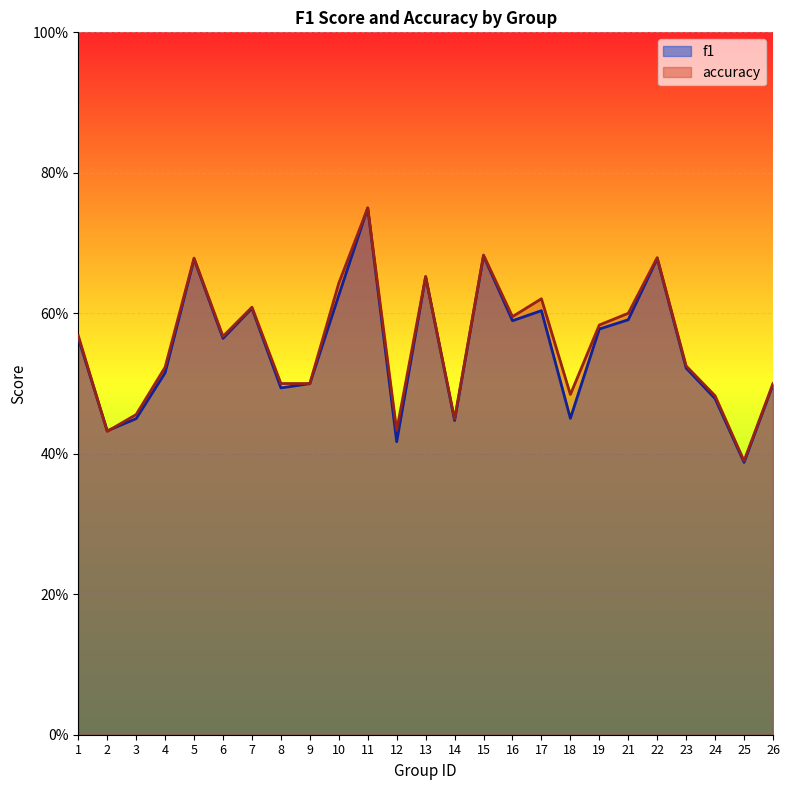

Is it true that f1 equals 0.4 at 5?

False